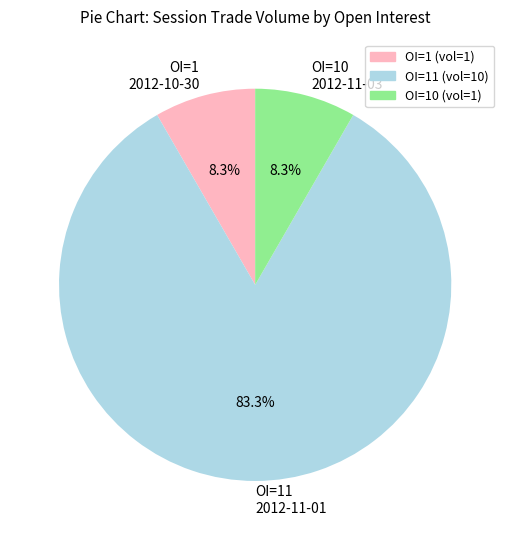

What percentage is NOT represented by OI=1 (vol=1)?

91.7%